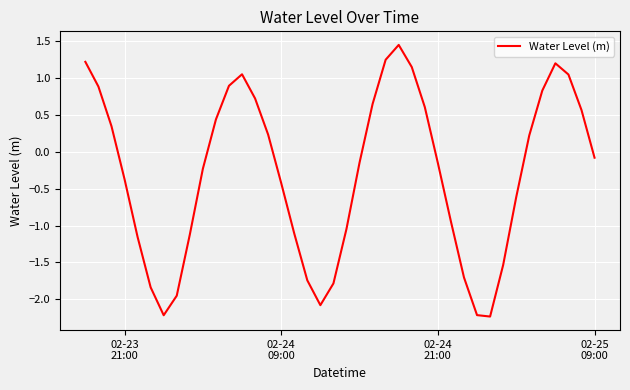

What is the minimum value shown in the chart?

-2.2